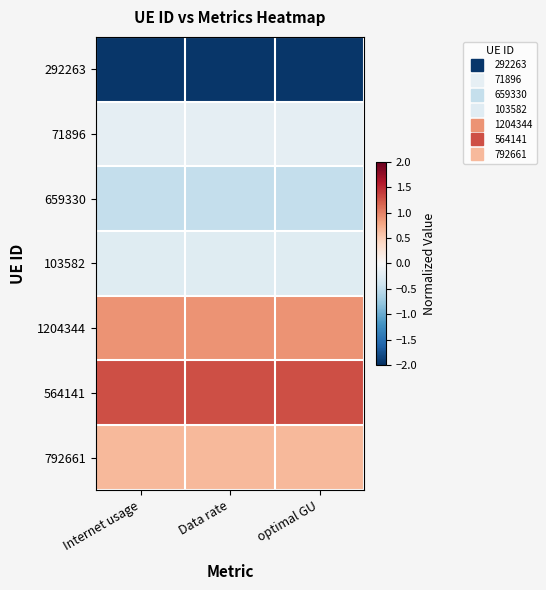

List the series in order of their peak value, lowest first.

292263, 659330, 103582, 71896, 792661, 1204344, 564141